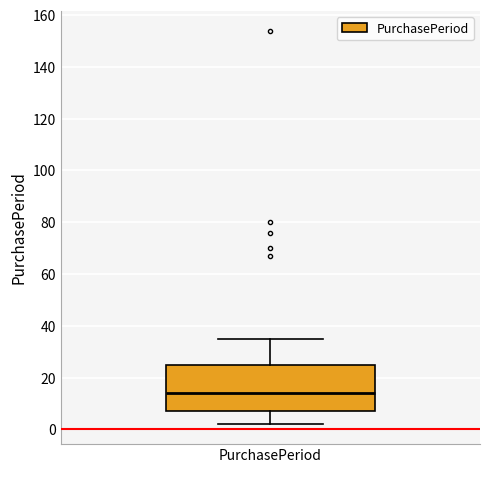

Transcribe this box plot: give where the median line is, the range the box spans, and where the two whiskers end, as read against the y-axis. The values are not printed on the chart, so give them approximately, as read against the axis.

median 14, box 8 to 26, whiskers 2 to 36